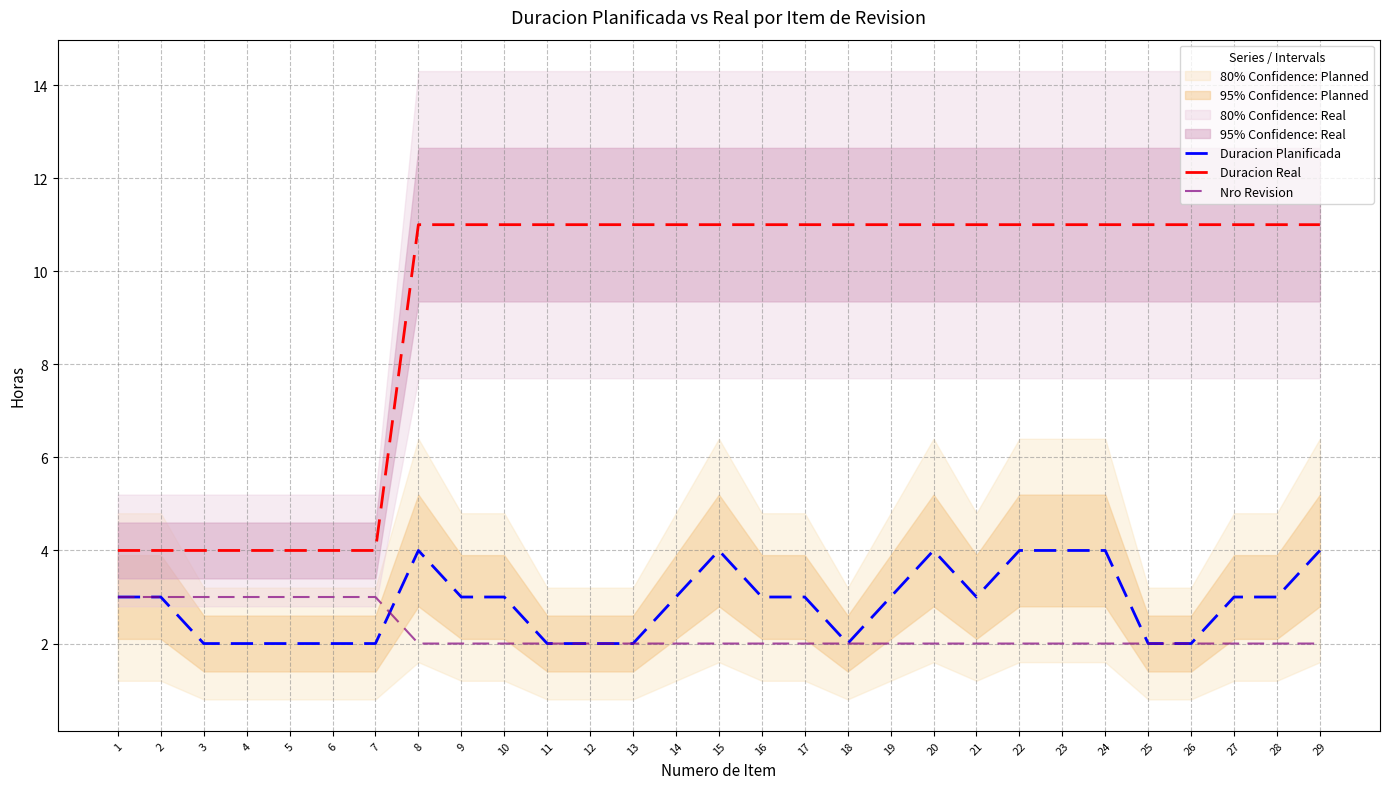

How many data points in Duracion Real are less than 11?

7